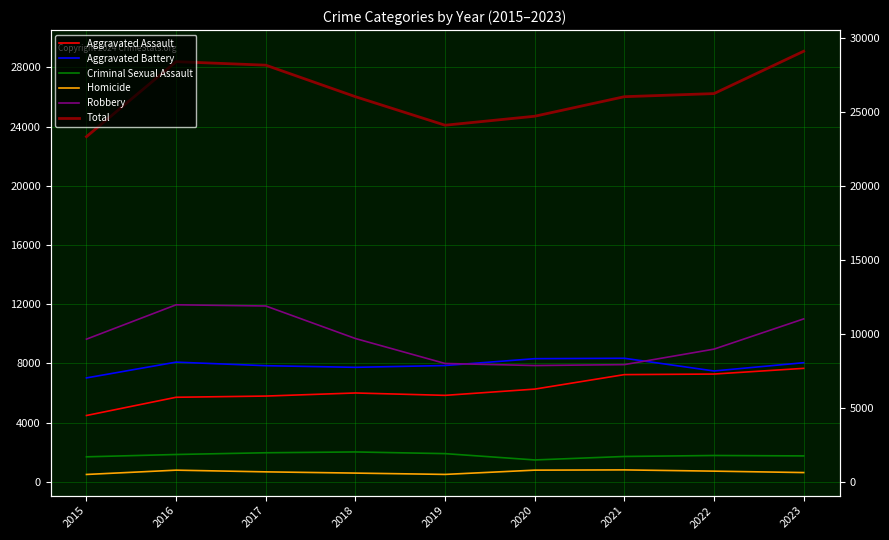

What is the sum of the Homicide values at 2021 and 2019?

1303